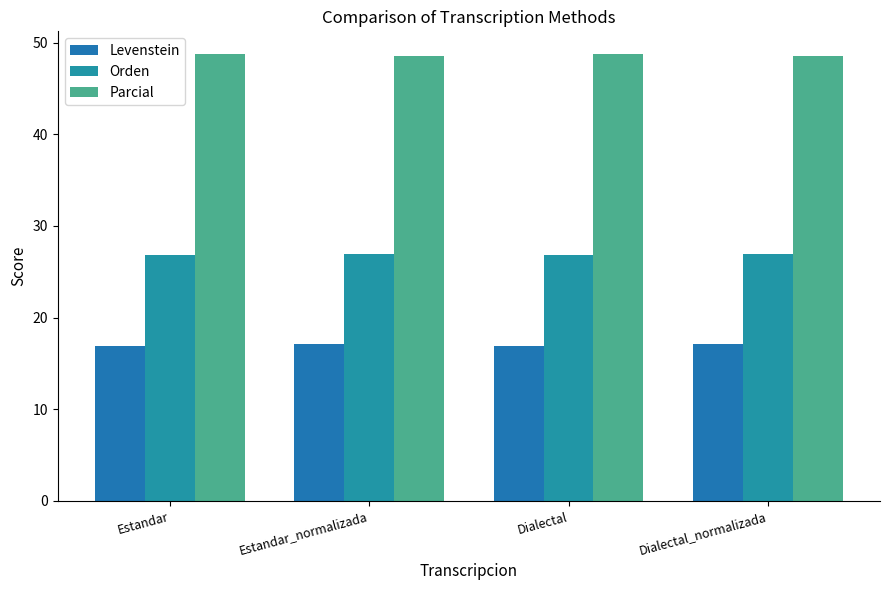

Does the chart contain stacked bars?

No